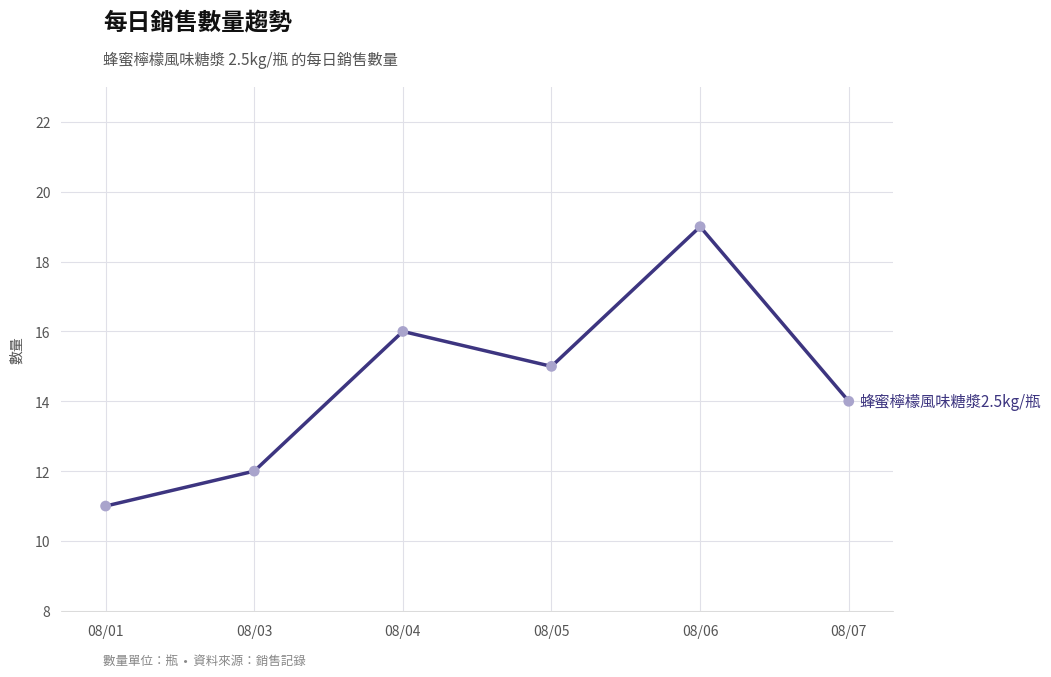

Between 08/05 and 08/06, which is larger?

08/06